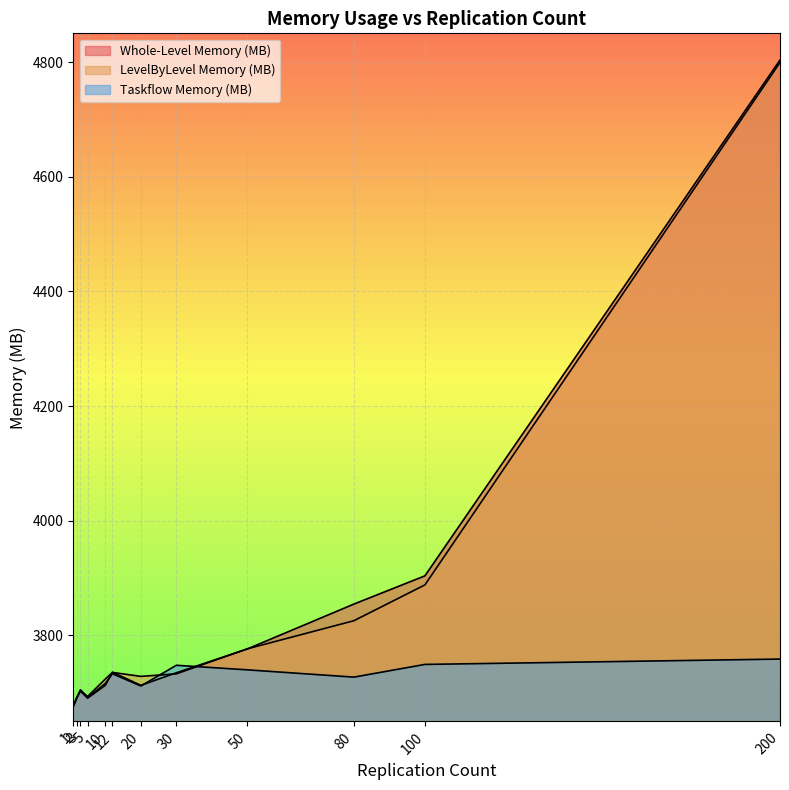

Where is LevelByLevel Memory (MB) nearest to the value 4237?

100